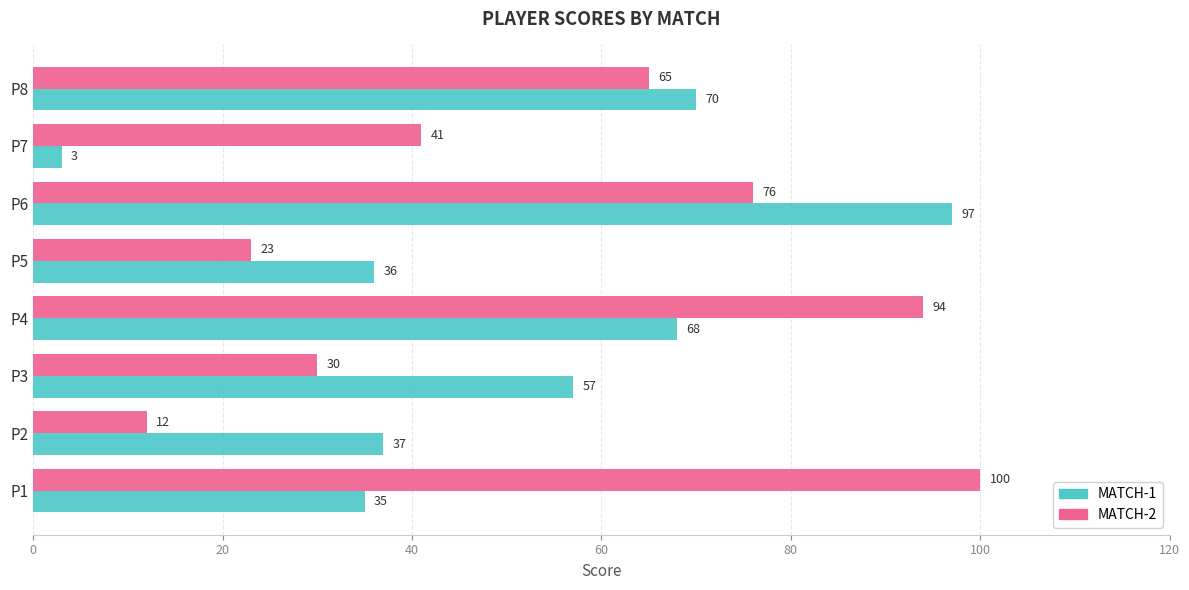

What is the maximum value shown in the chart?

100